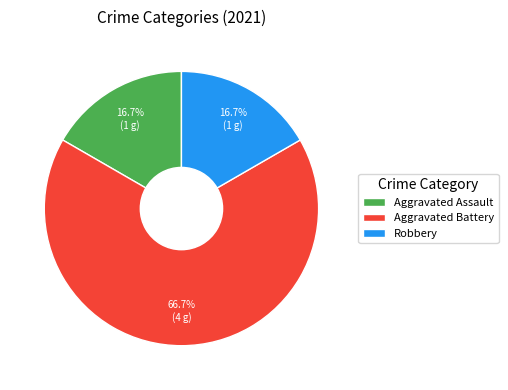

True or false: Aggravated Battery accounts for 67% of the total.

True